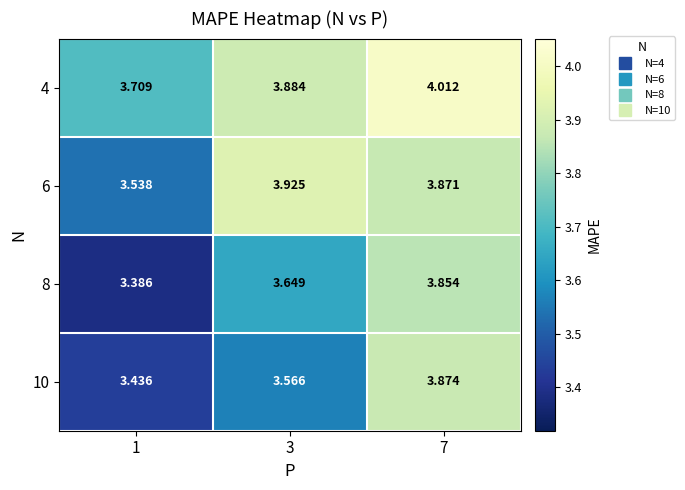

Is the value of 4 at 1 greater than the value of 6 at 7?

No